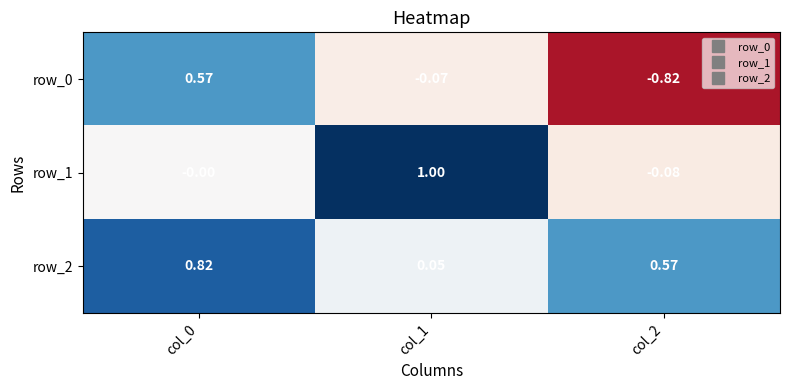

At which label is row_2 closest to 0?

col_1